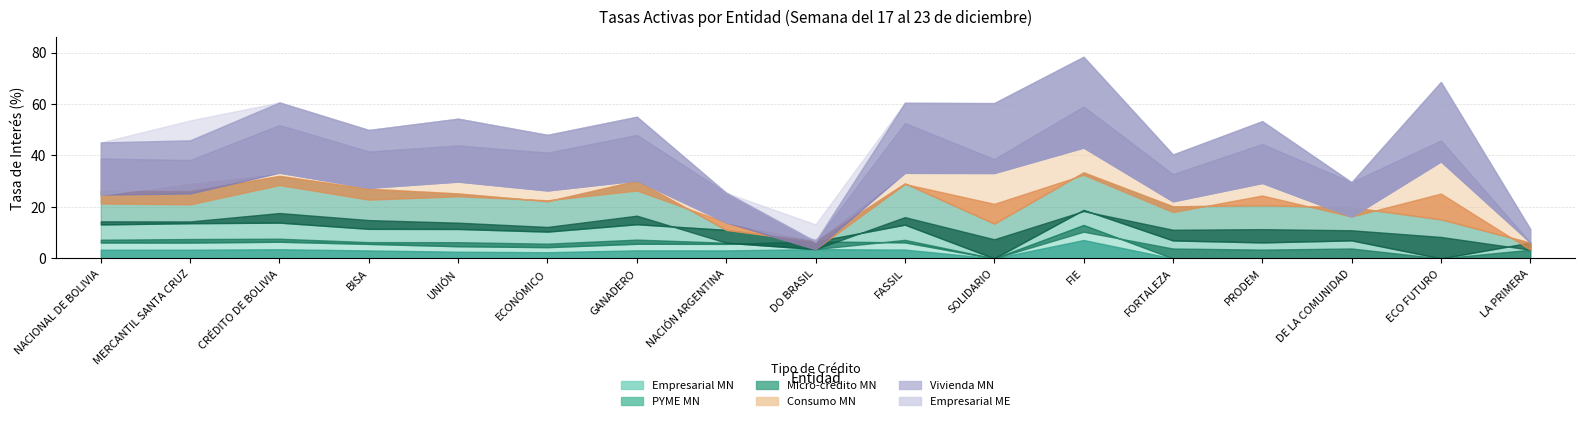

What is the sum of all Empresarial MN values?

70.5